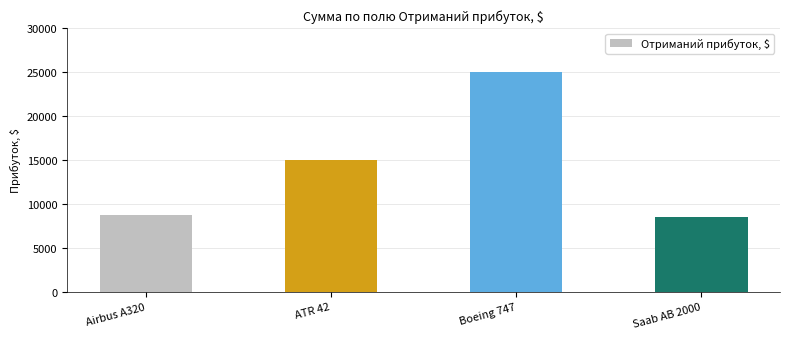

What is the label of the 4th bar from the left?

Saab AB 2000